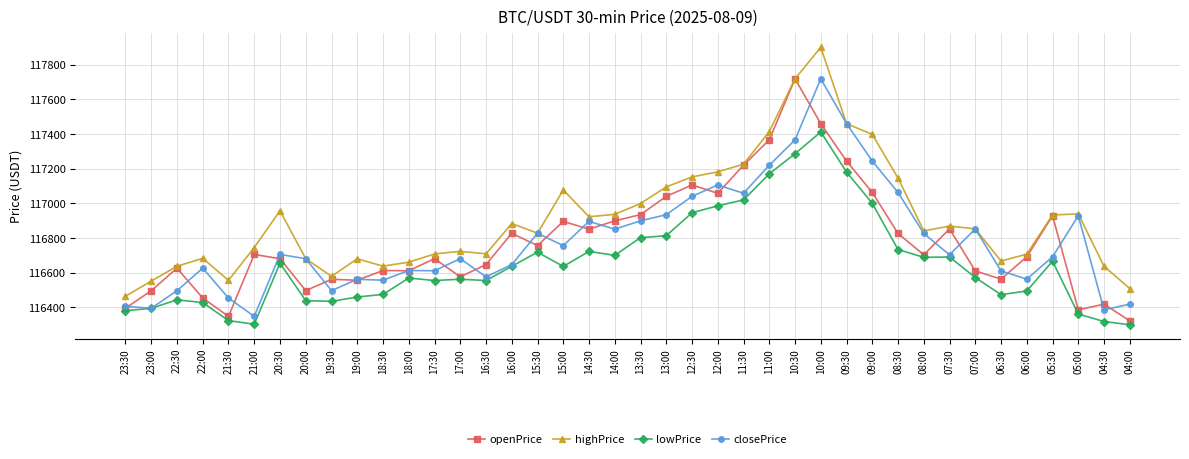

What is the difference between the maximum and second lowest values in the lowPrice series?

1108.6